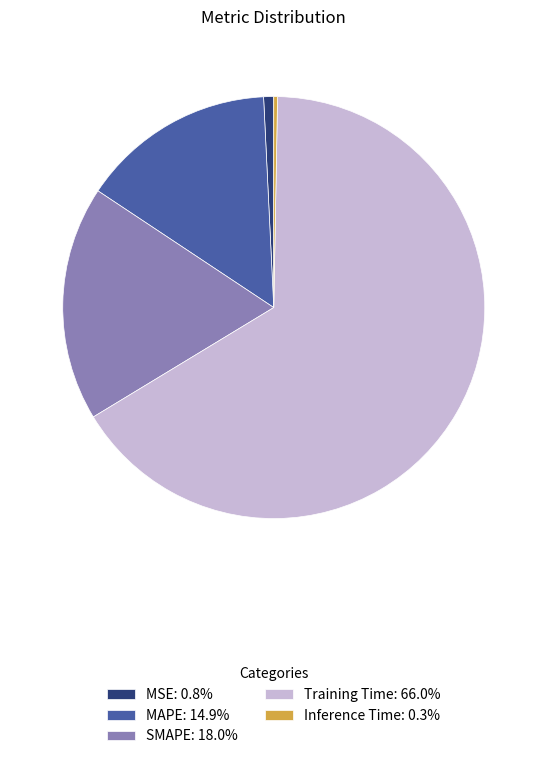

Is the sum of Training Time: 66.0% and Inference Time: 0.3% greater than half?

Yes